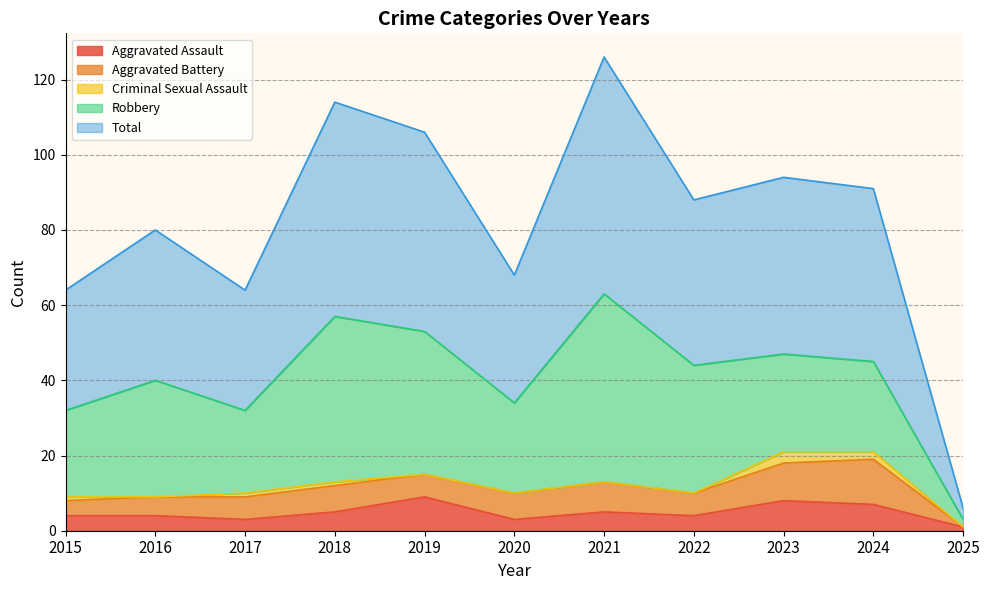

What is the value of the Aggravated Assault point at the 1st from the left?

4